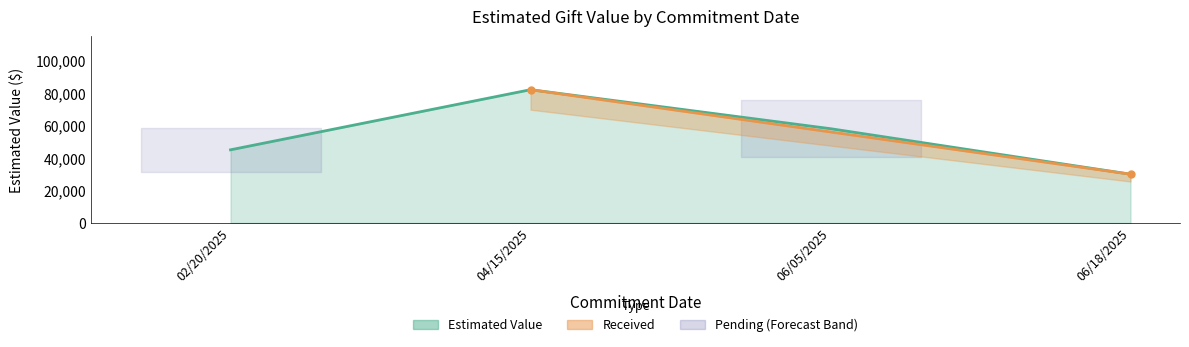

Rank the categories by value from highest to lowest.

04/15/2025, 06/05/2025, 02/20/2025, 06/18/2025